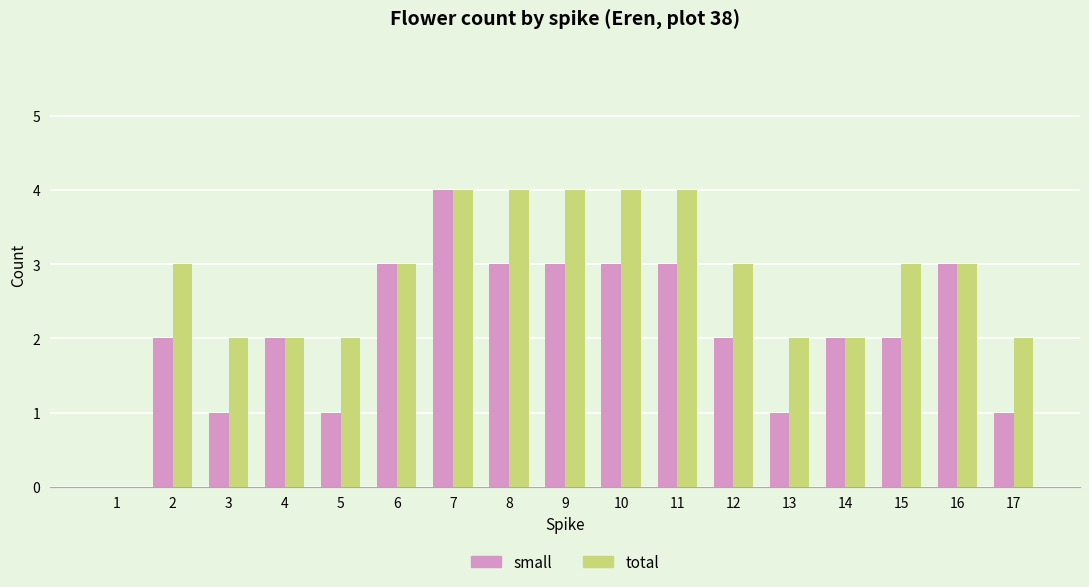

Is it true that total equals 7 at 11?

False